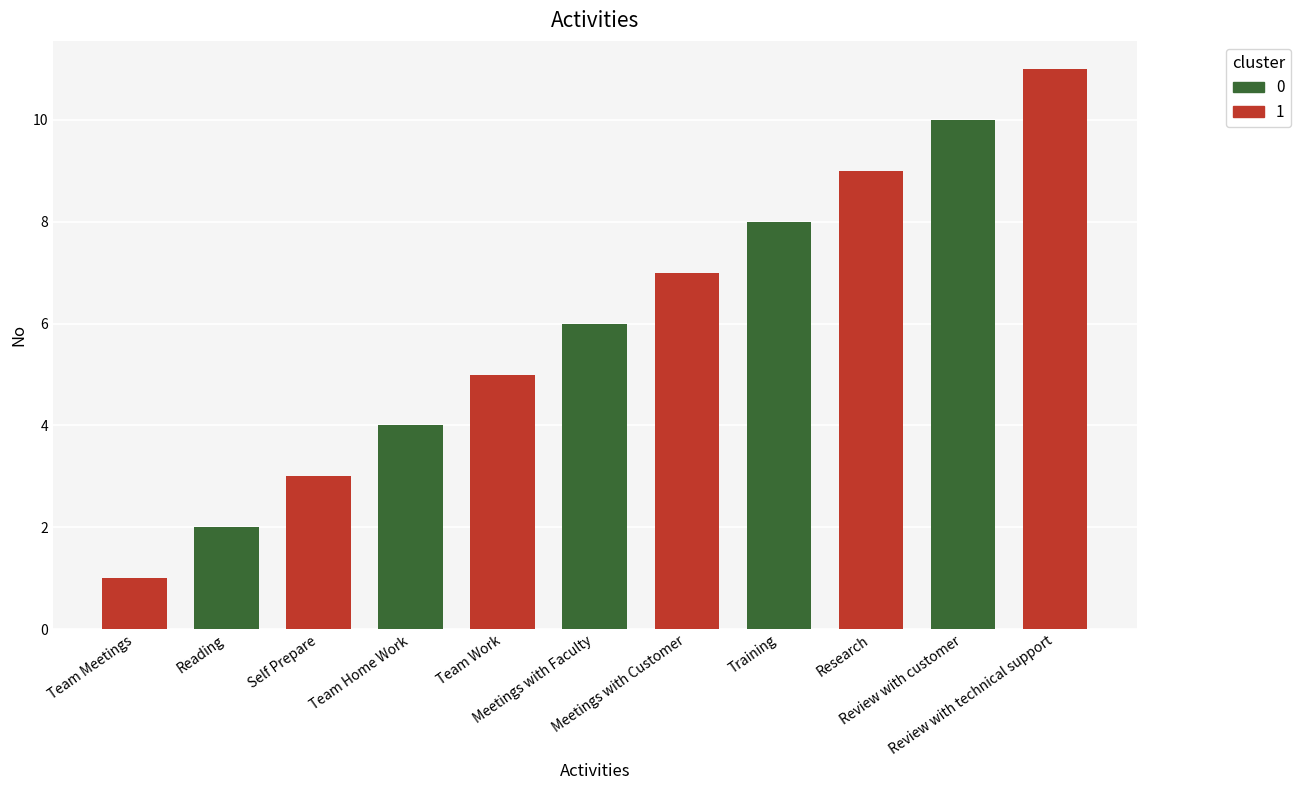

What is the sum of the values at Meetings with Faculty and Reading?

8